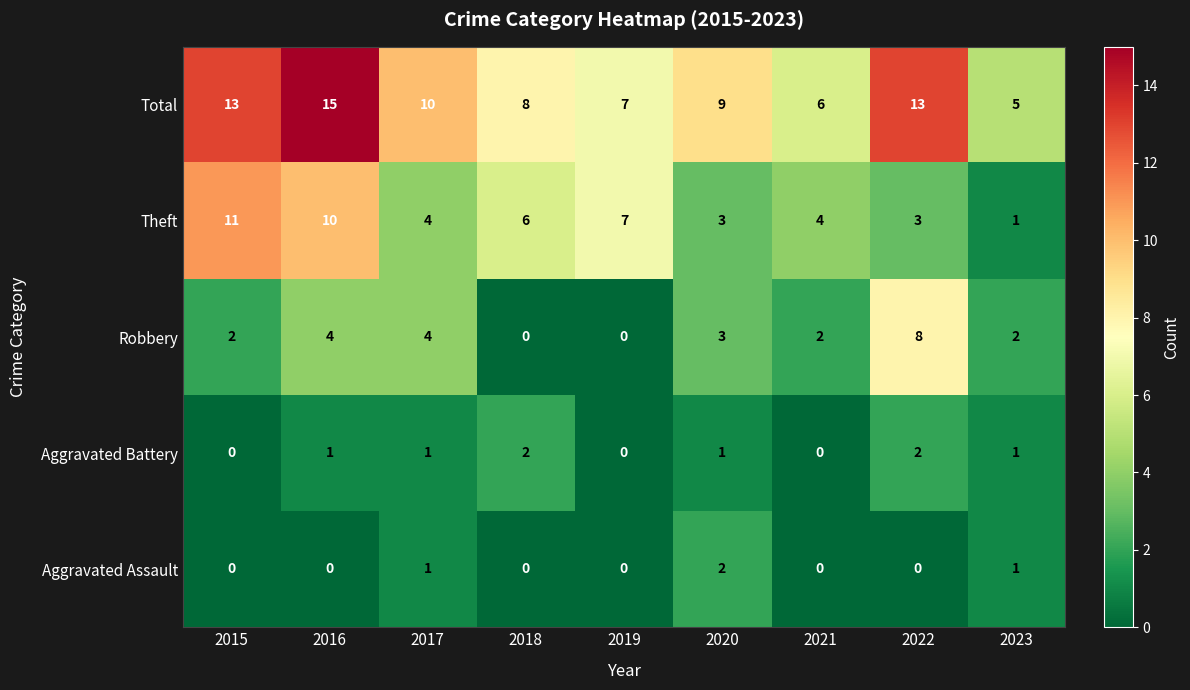

How many categories are shown in the chart?

9